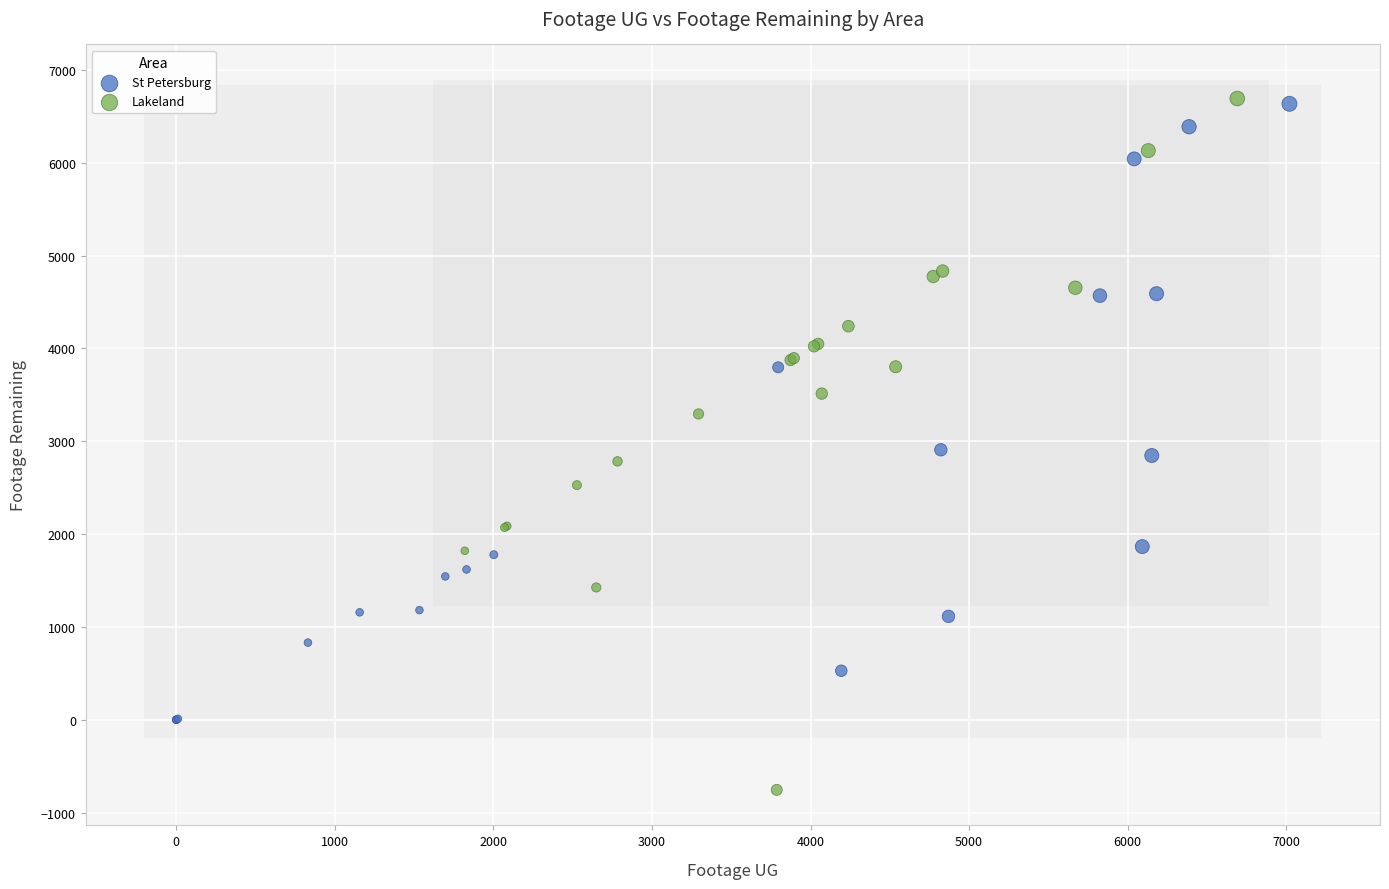

Which series contains the lowest Y value?

Lakeland